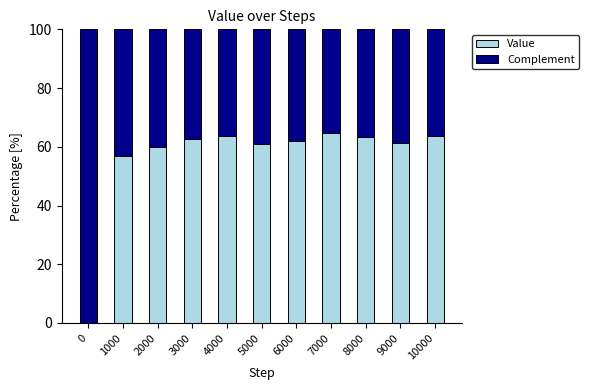

Are the bars horizontal?

No